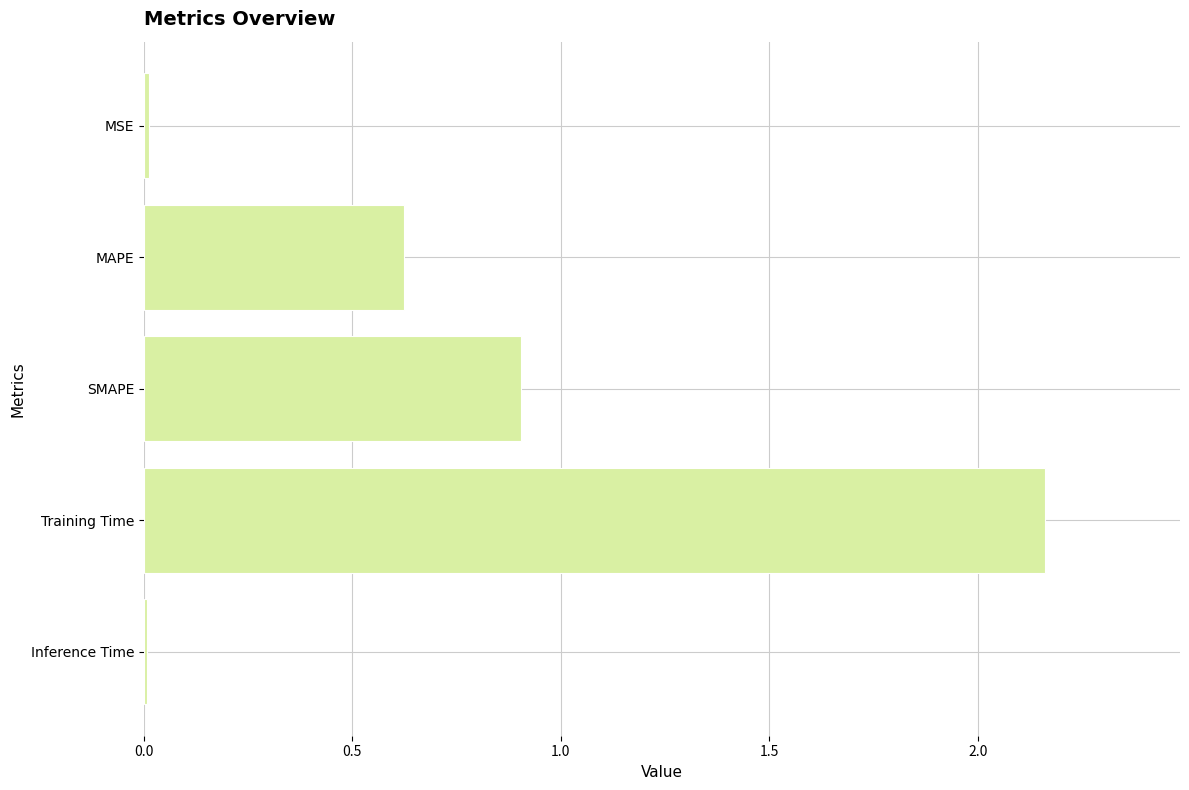

At which label is the value closest to 1?

SMAPE